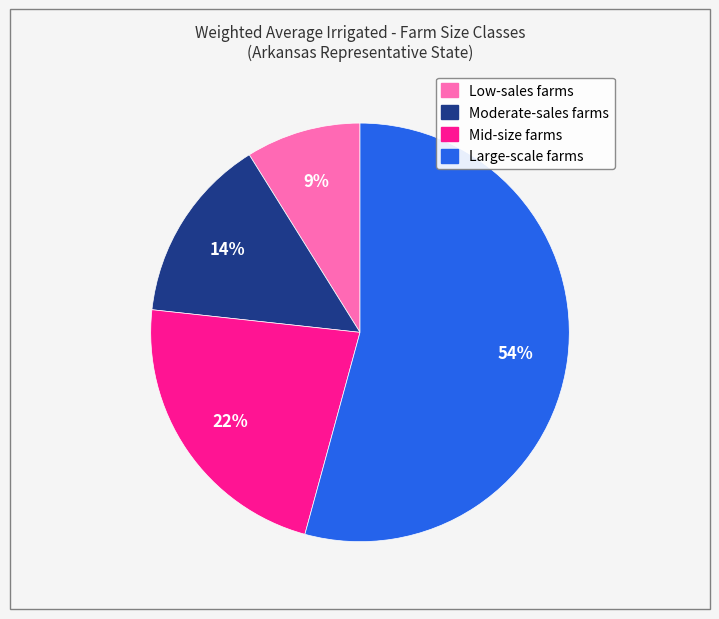

Do Moderate-sales farms and Low-sales farms together represent more than half of the pie?

No